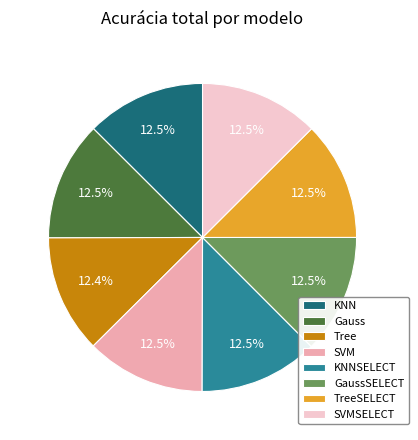

Is the sum of SVM and Tree greater than half?

No